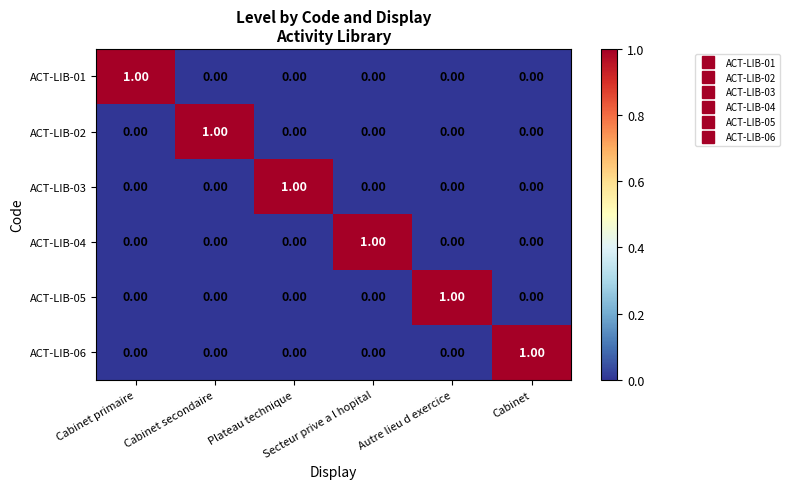

At how many categories does at least one series exceed 0?

6